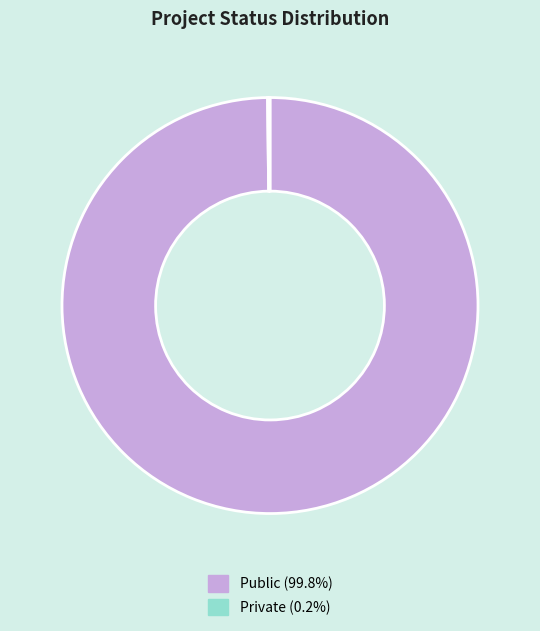

Is there a majority slice in this chart?

Yes